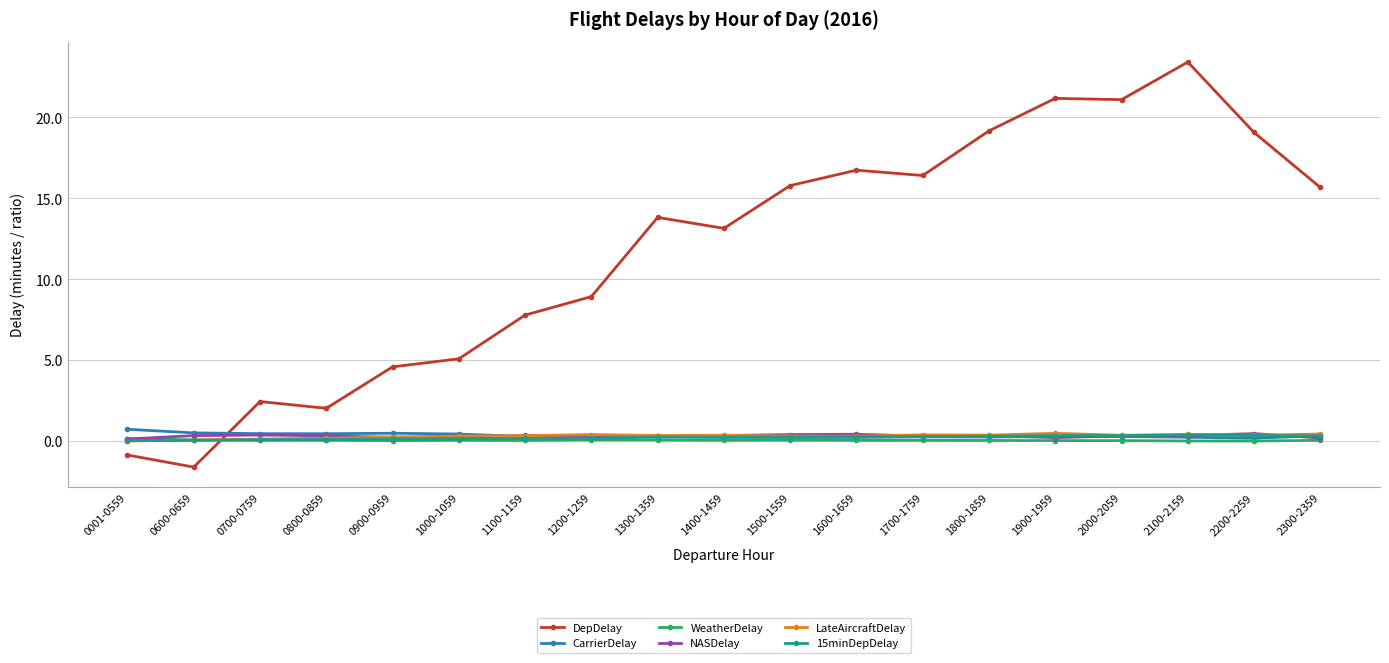

What position from the right is 1500-1559?

9